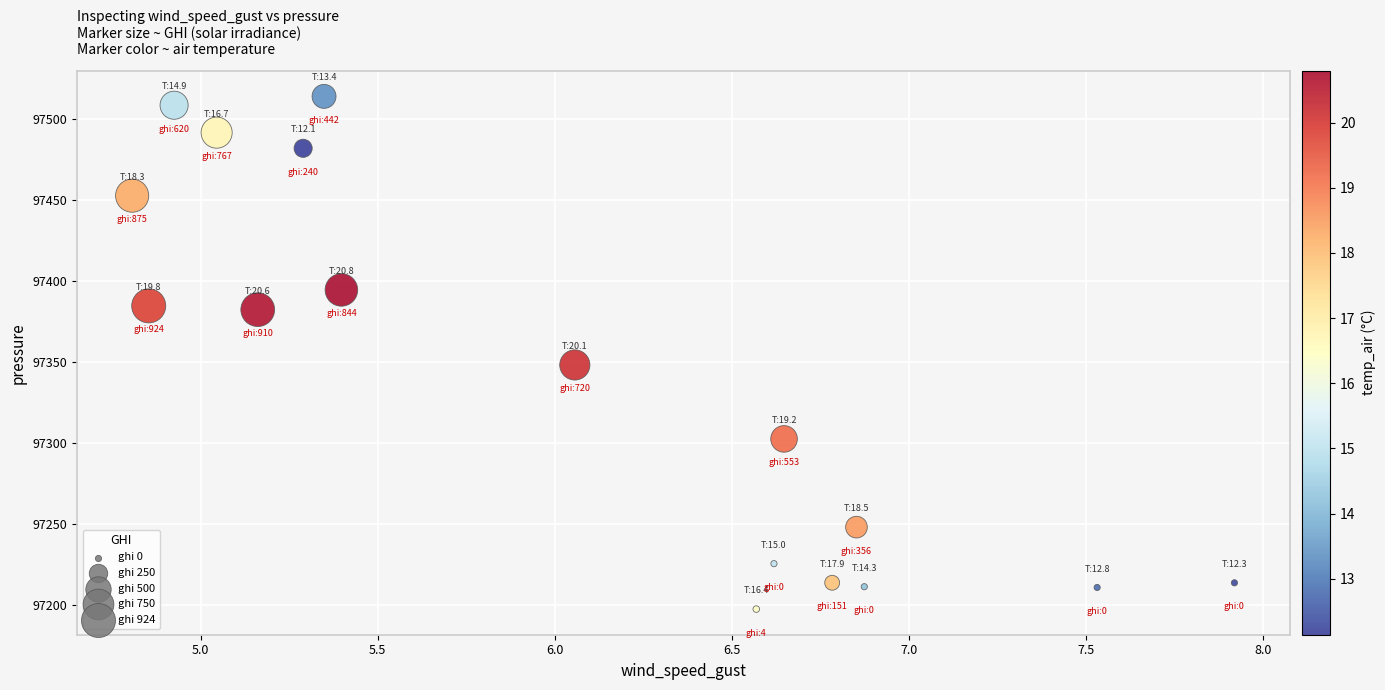

What is the range of Y values (max minus min)?

316.4